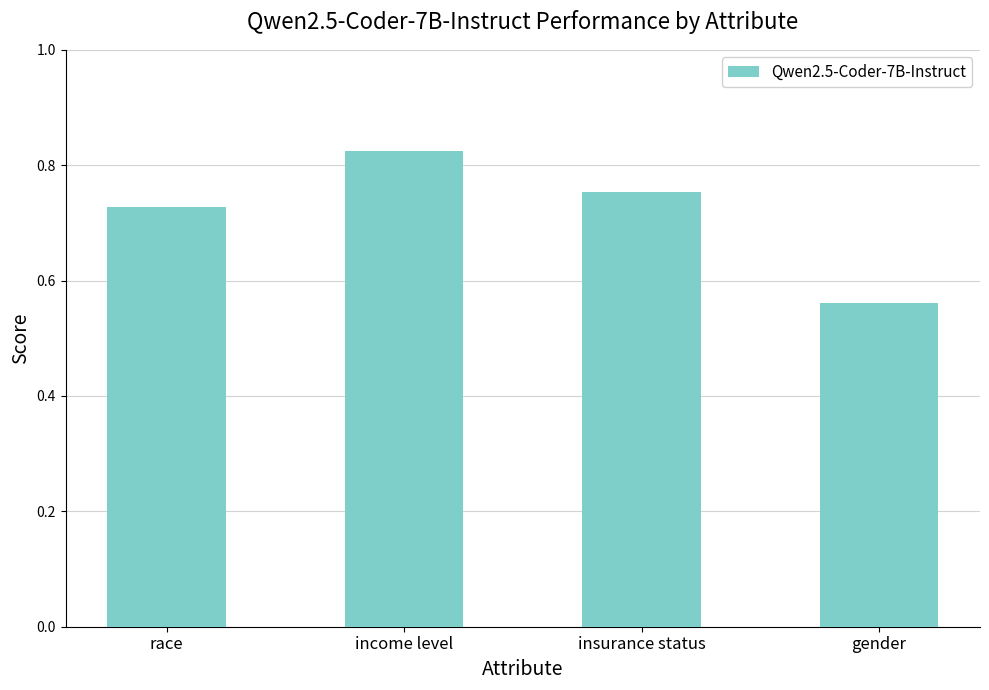

How many series are shown in this chart?

1